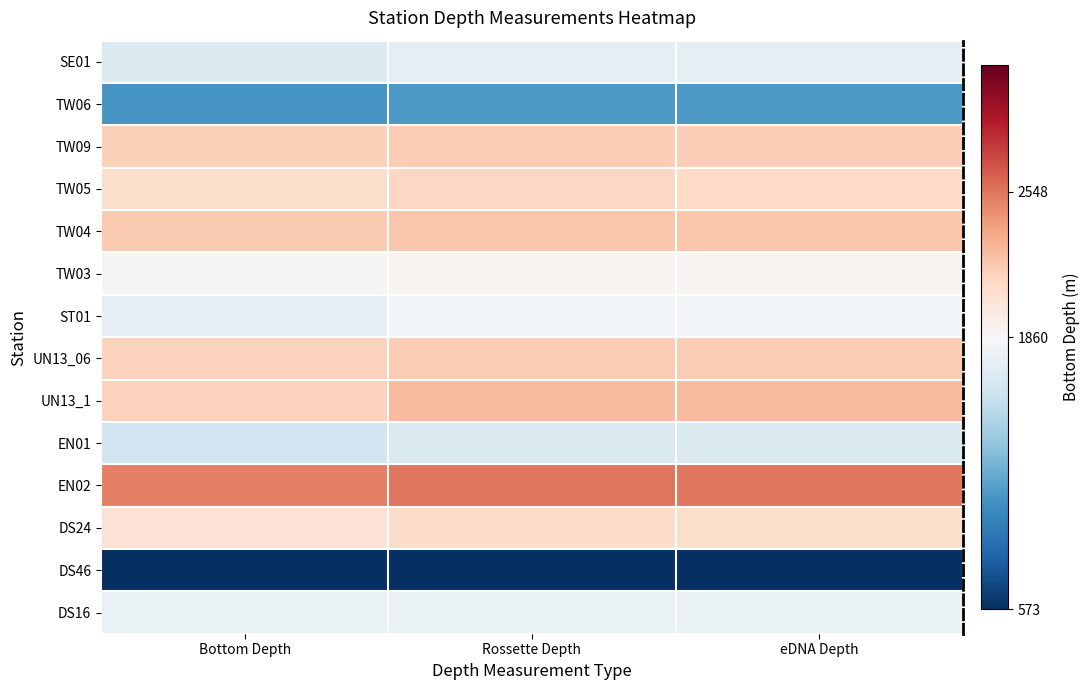

How many data points does each series have?

3